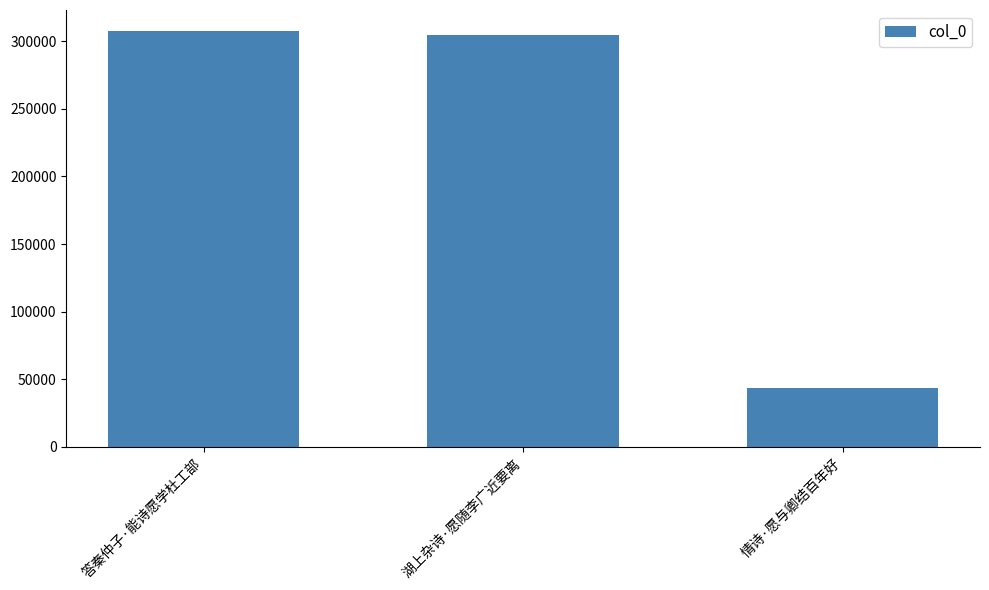

How many data points does each series have?

3